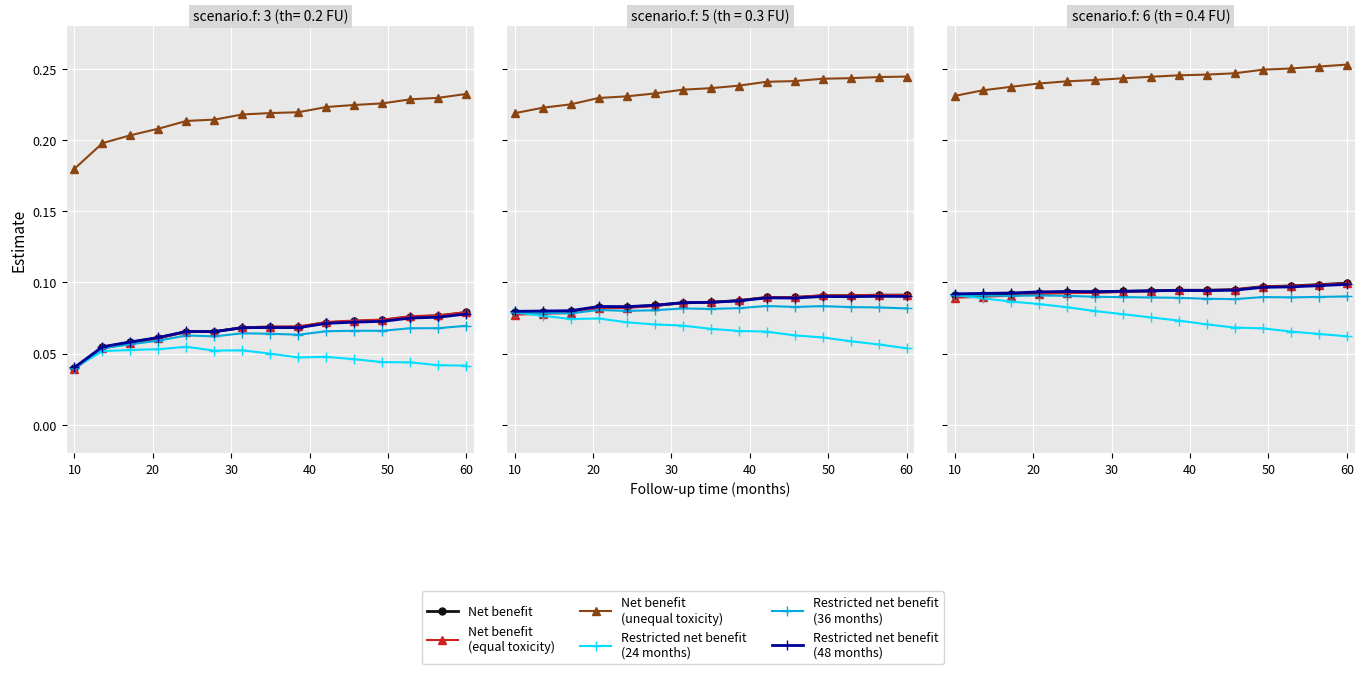

Which series changed the most between 20 and 40?

Restricted net benefit
(24 months)